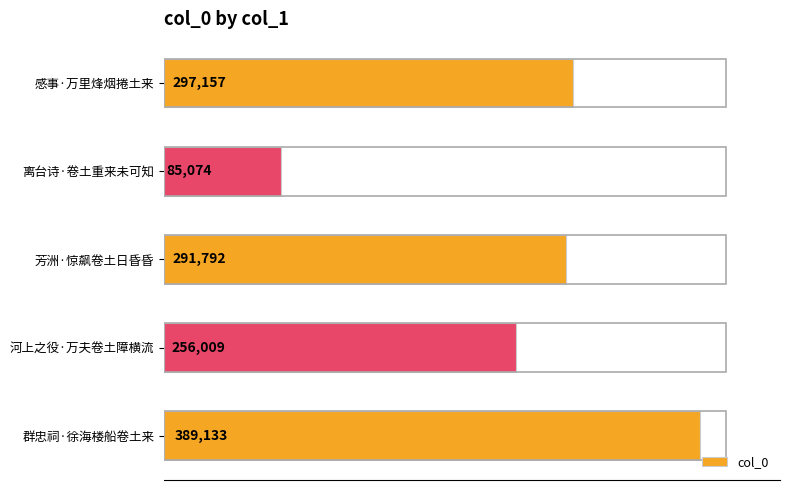

Reading top to bottom, extract all data points from this chart.

感事·万里烽烟捲土来=297157	离台诗·卷土重来未可知=85074	芳洲·惊飙卷土日昏昏=291792	河上之役·万夫卷土障横流=256009	群忠祠·徐海楼船卷土来=389133